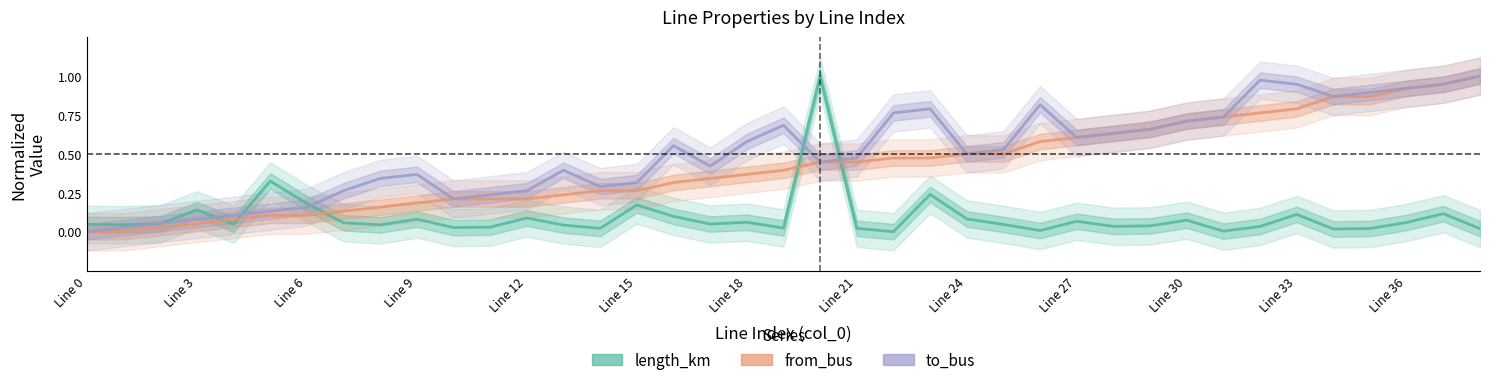

Reading right to left, list all the values displayed in this chart.

length_km: 0.0	0.1	0.1	0.0	0.0	0.1	0.0	0.0	0.1	0.0	0.0	0.1	0.0	0.0	0.1	0.2	0.0	0.0	1.0	0.0	0.1	0.0	0.1	0.2	0.0	0.0	0.1	0.0	0.0	0.1	0.0	0.1	0.2	0.3	0.0	0.1	0.1	0.0	0.0
from_bus: 1.0	0.9	0.9	0.9	0.9	0.8	0.8	0.7	0.7	0.7	0.6	0.6	0.6	0.5	0.5	0.5	0.5	0.4	0.4	0.4	0.4	0.3	0.3	0.3	0.3	0.2	0.2	0.2	0.2	0.2	0.2	0.1	0.1	0.1	0.1	0.1	0.0	0.0	0.0
to_bus: 1.0	0.9	0.9	0.9	0.9	0.9	1.0	0.7	0.7	0.7	0.6	0.6	0.8	0.5	0.5	0.8	0.8	0.5	0.4	0.7	0.6	0.4	0.6	0.3	0.3	0.4	0.3	0.2	0.2	0.4	0.3	0.3	0.2	0.1	0.1	0.1	0.1	0.0	0.0